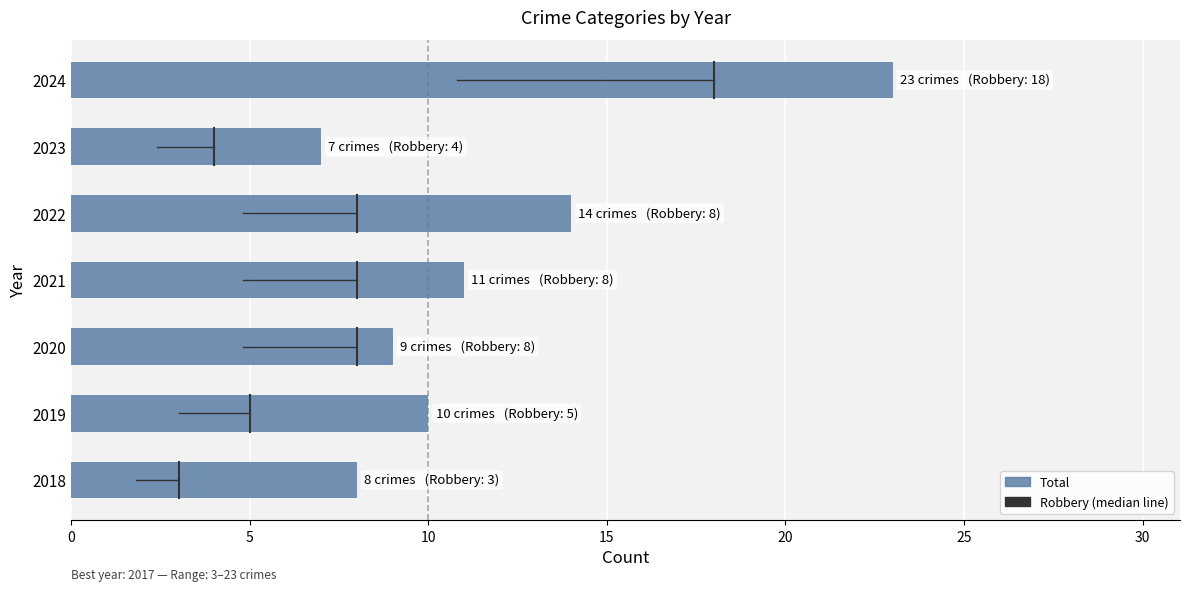

What is the minimum value shown in the chart?

7